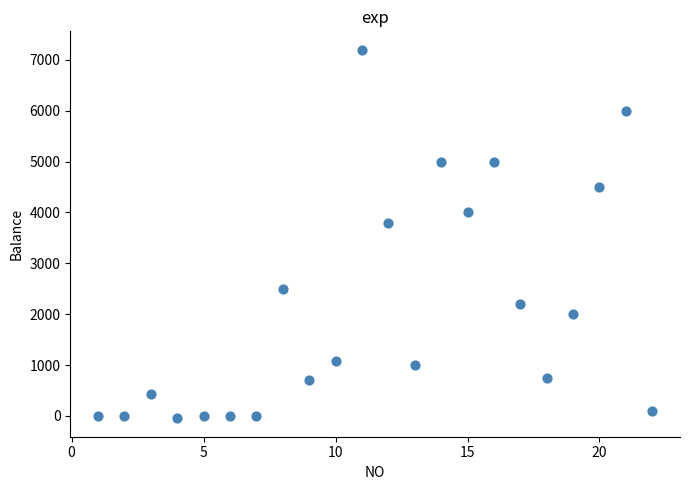

What is the range of X values (max minus min)?

21